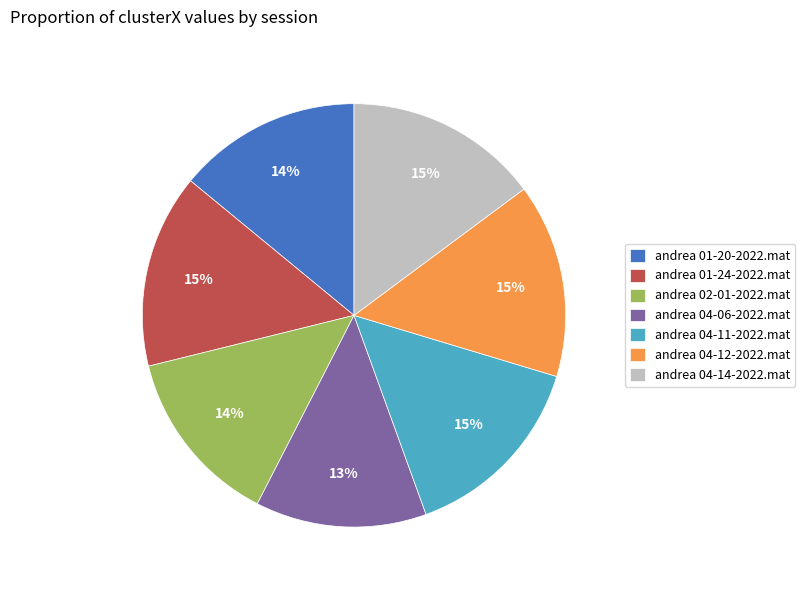

The andrea 04-14-2022.mat slice represents 29% of the pie. True or false?

False